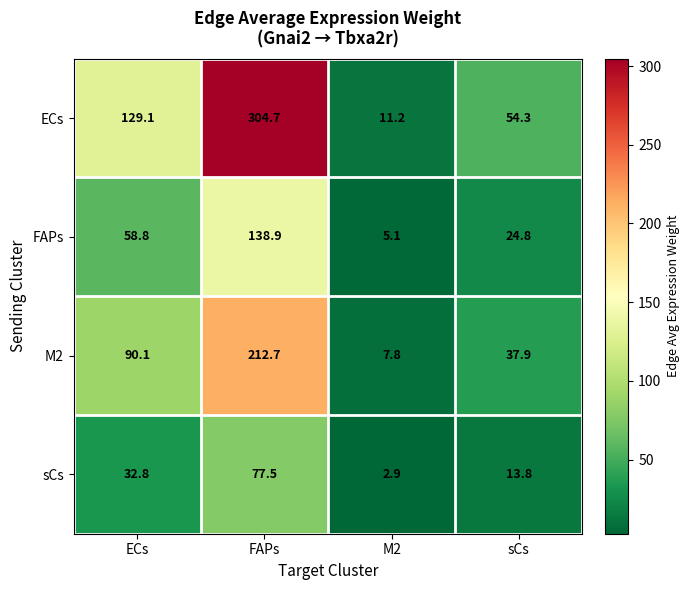

Which series changed the most between ECs and FAPs?

ECs